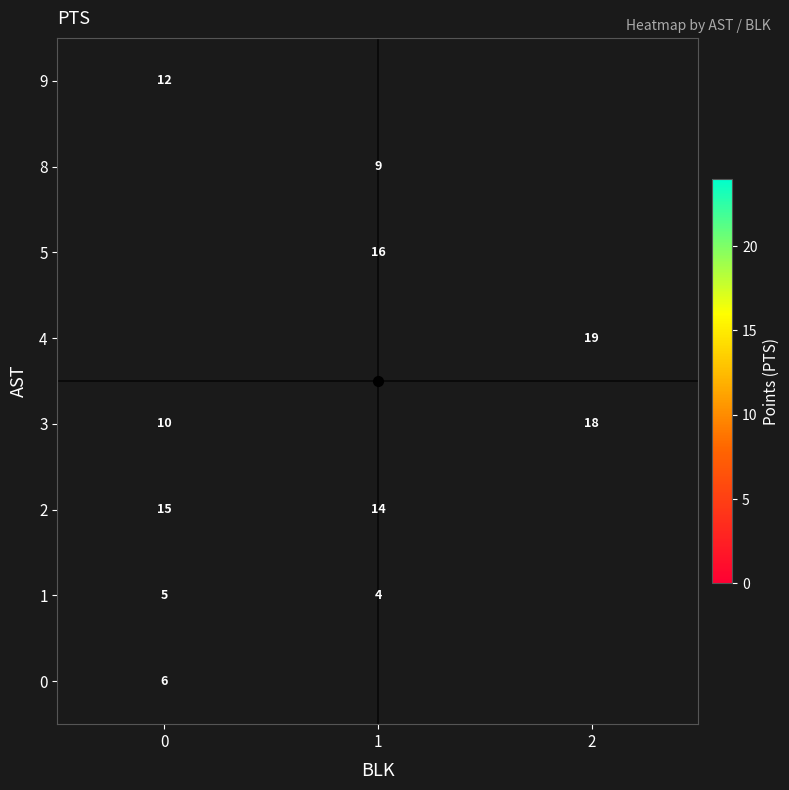

Is it true that 0 equals 6.0 at 0?

True